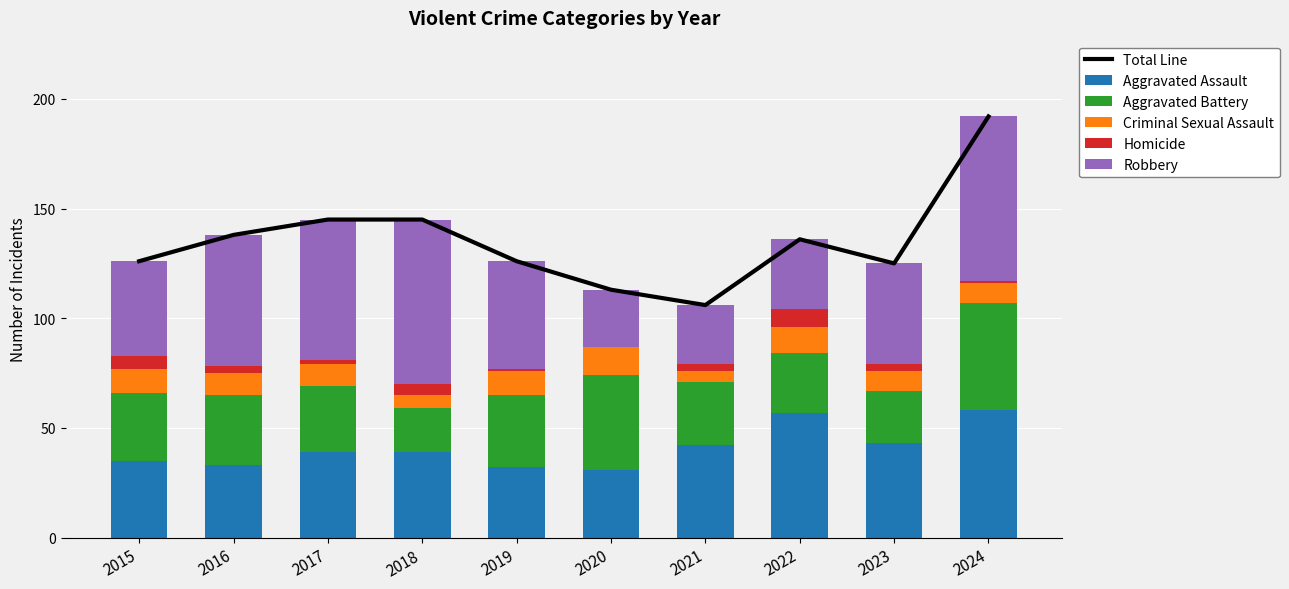

Between 2018 and 2019, which is larger?

2018